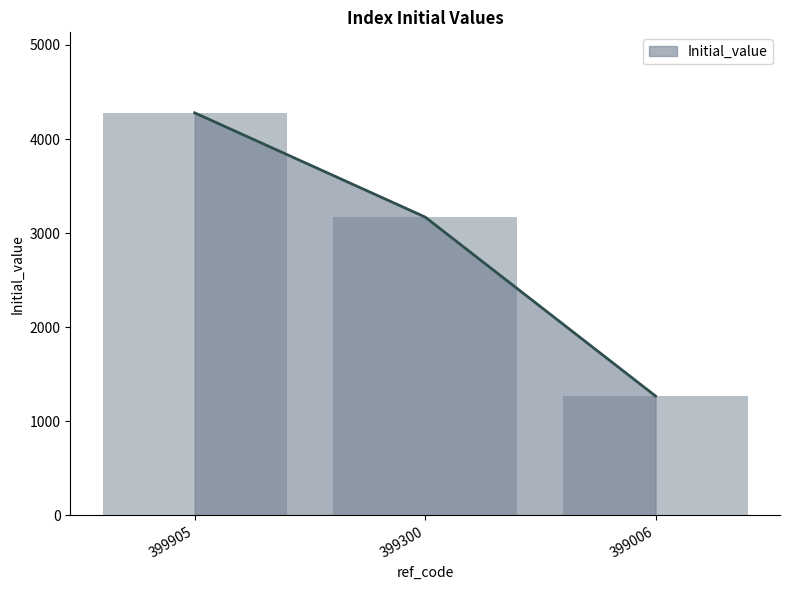

Rank the categories by value from highest to lowest.

399905, 399300, 399006